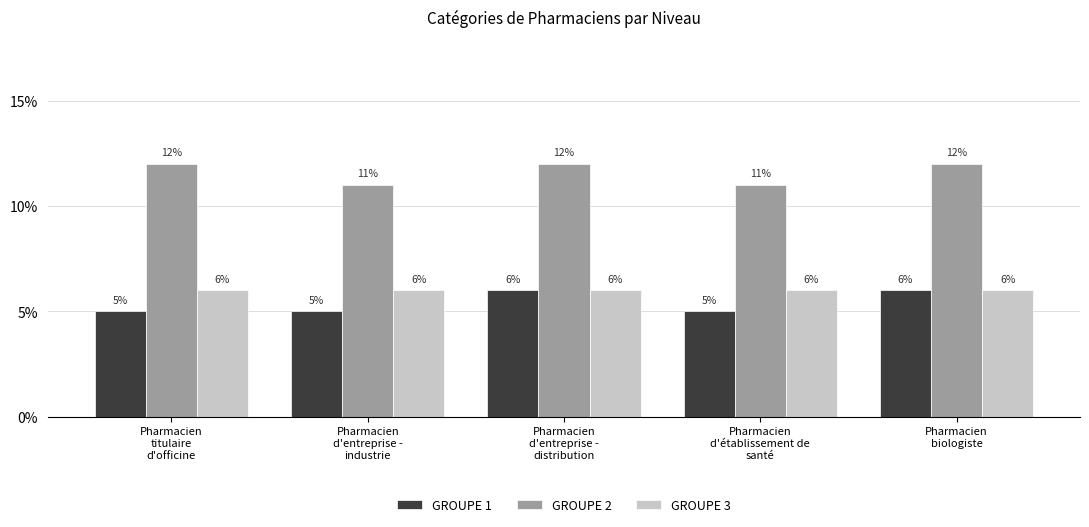

What is the greatest value displayed?

12